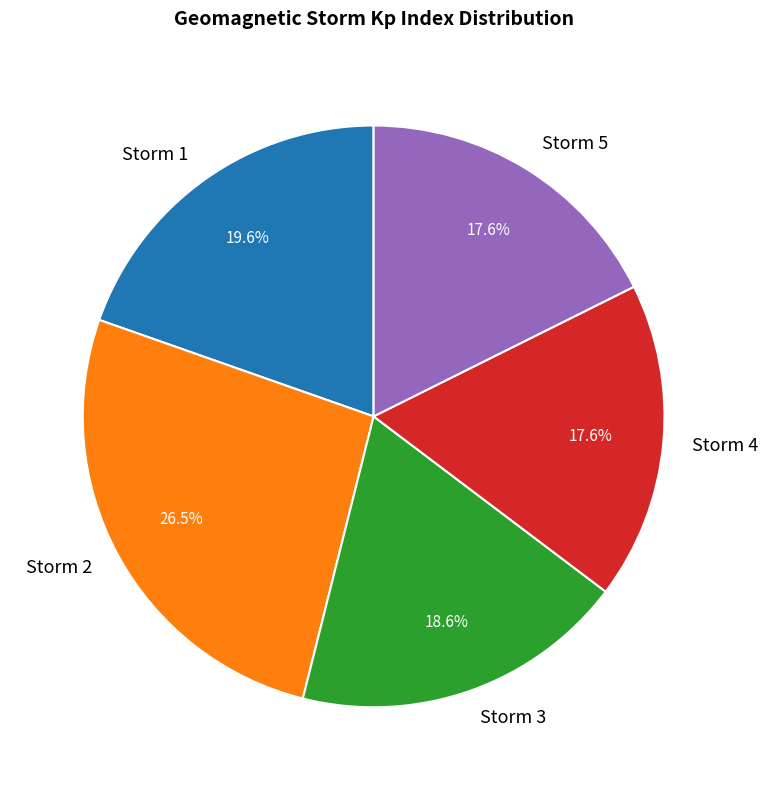

Count the number of slices in the pie.

5